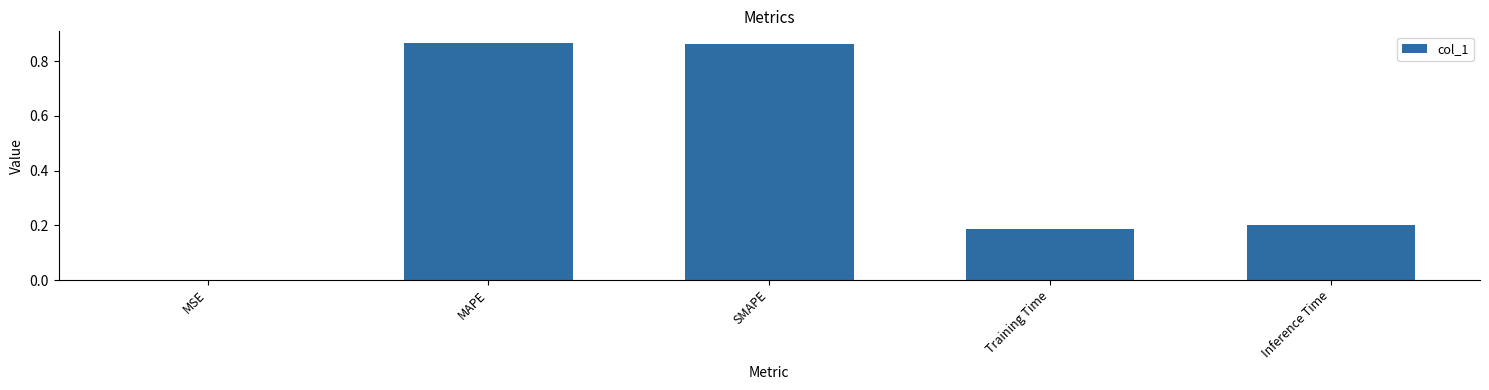

The value at Inference Time is 0.2. True or false?

True